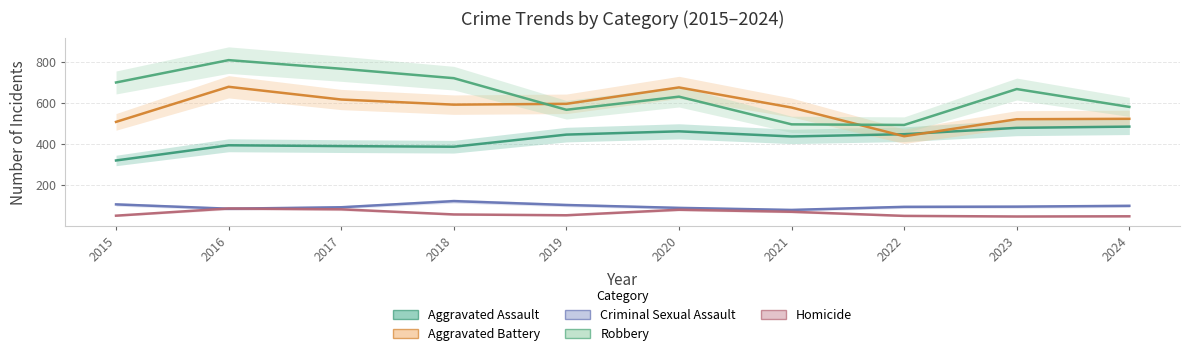

How many values in the Aggravated Assault series are below 445?

5